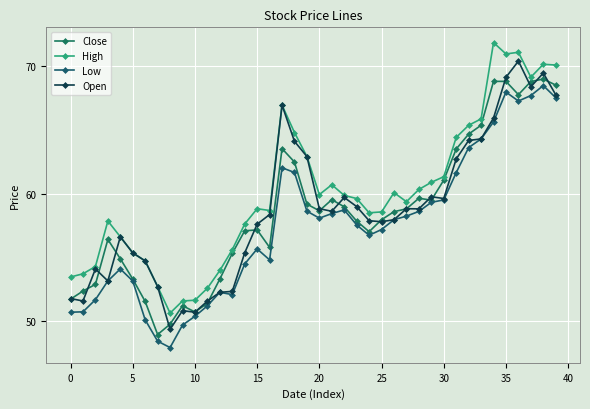

What is the maximum value shown in the chart?

71.8